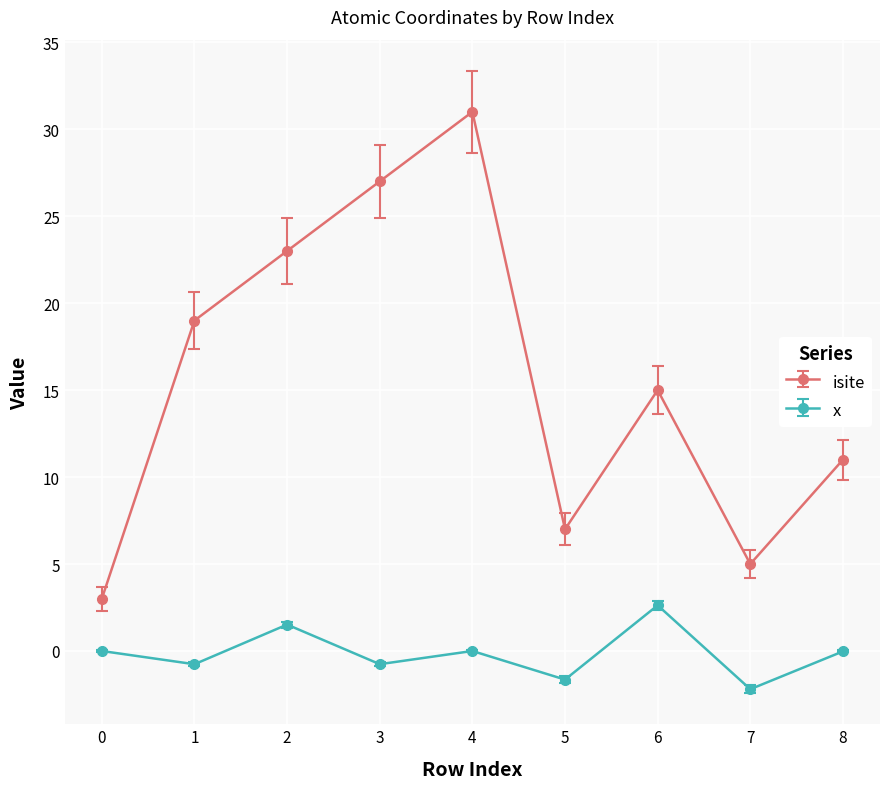

At which category is the sum across all series the highest?

4